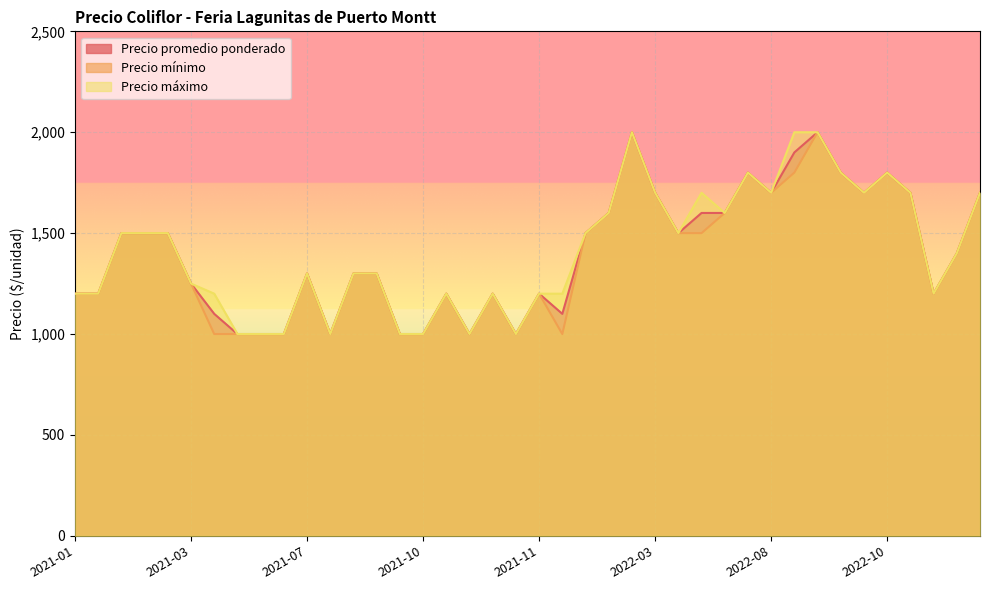

What is the smallest value displayed?

1000